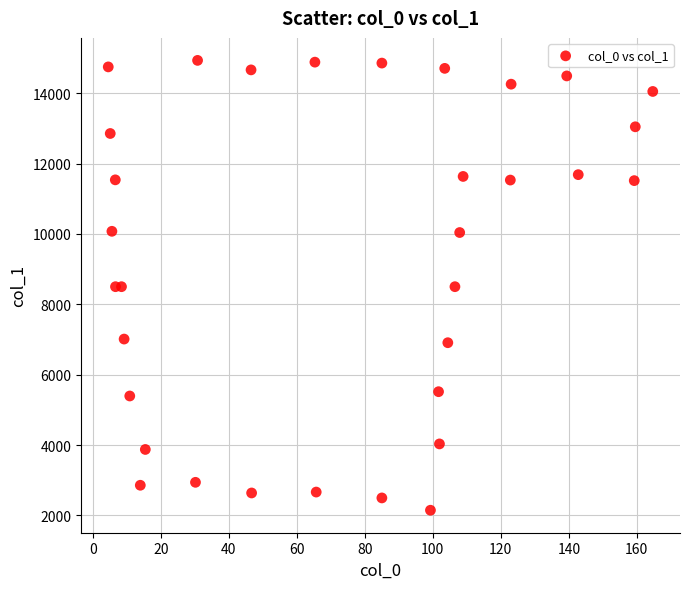

What is the range of Y values (max minus min)?

12785.1